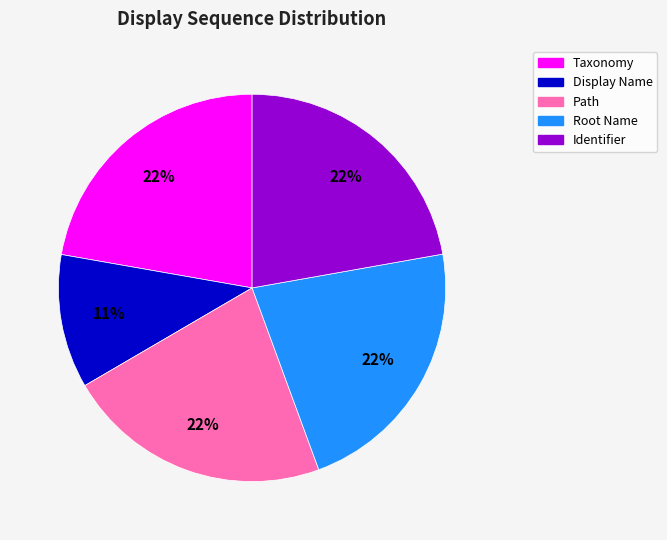

Does Taxonomy account for over 50% of the chart?

No